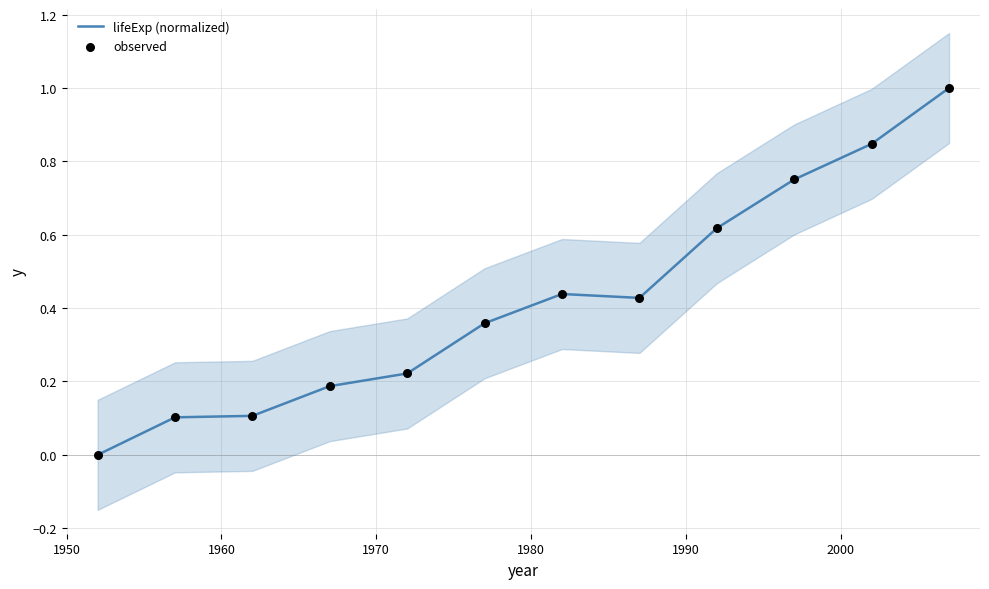

Which series has the widest spread of Y values?

lifeExp (normalized)